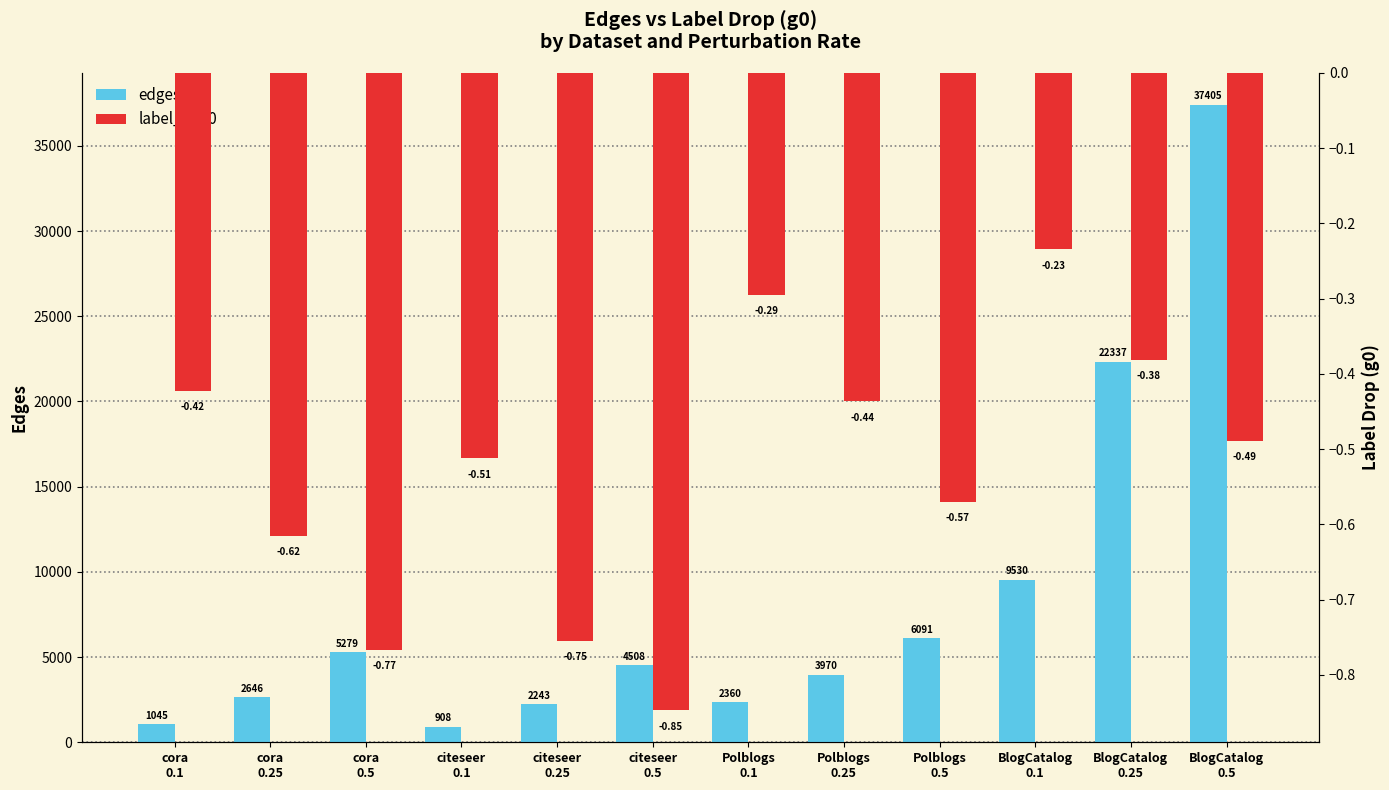

True or false: edges has a value of 22337.0 at BlogCatalog
0.25.

True